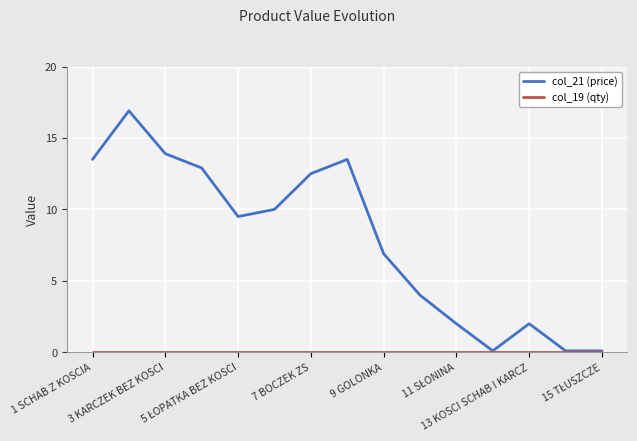

What is the maximum value shown in the chart?

16.9